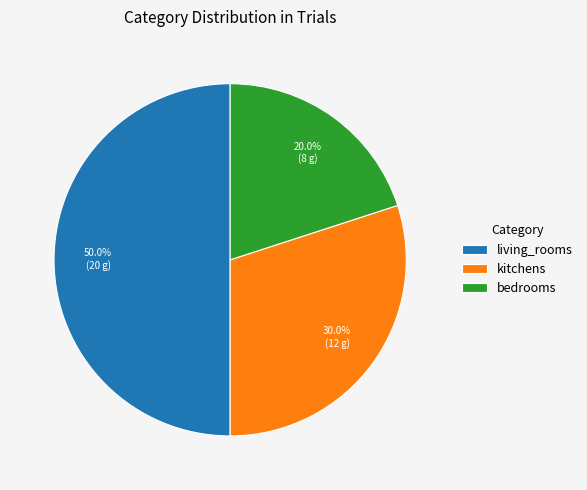

What is the smallest slice in the pie chart?

bedrooms